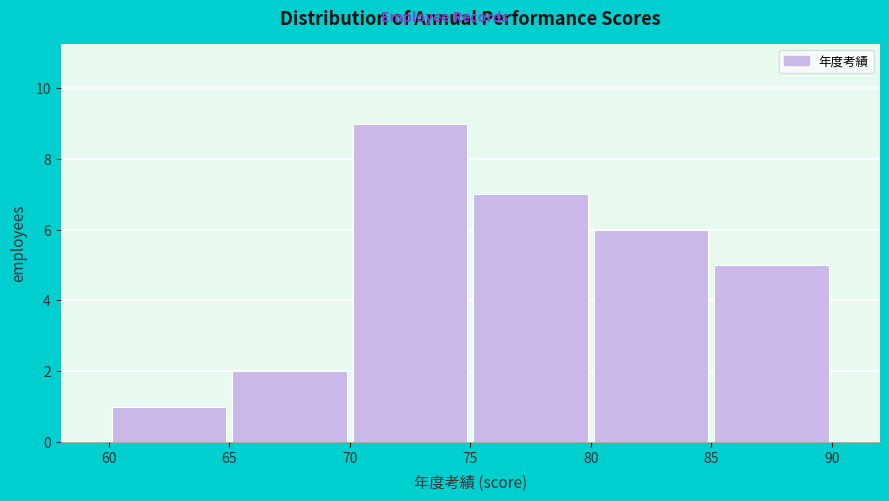

Which range on the x-axis has the tallest bar?

70 to 75